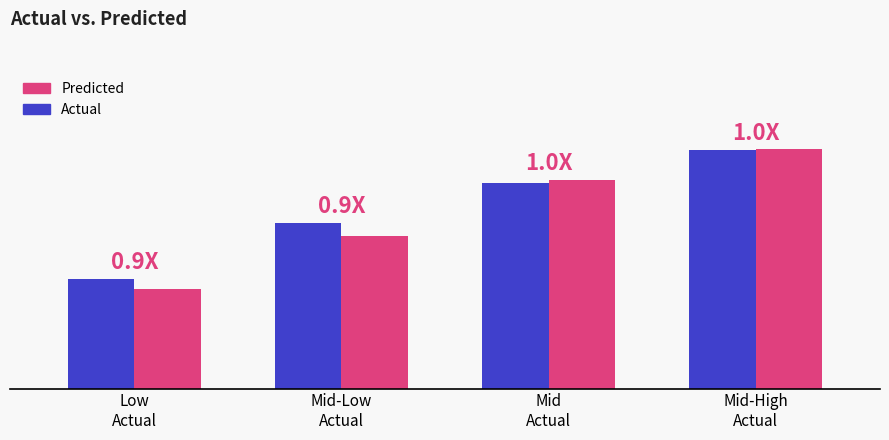

Between Low
Actual and Mid
Actual, which is larger?

Mid
Actual